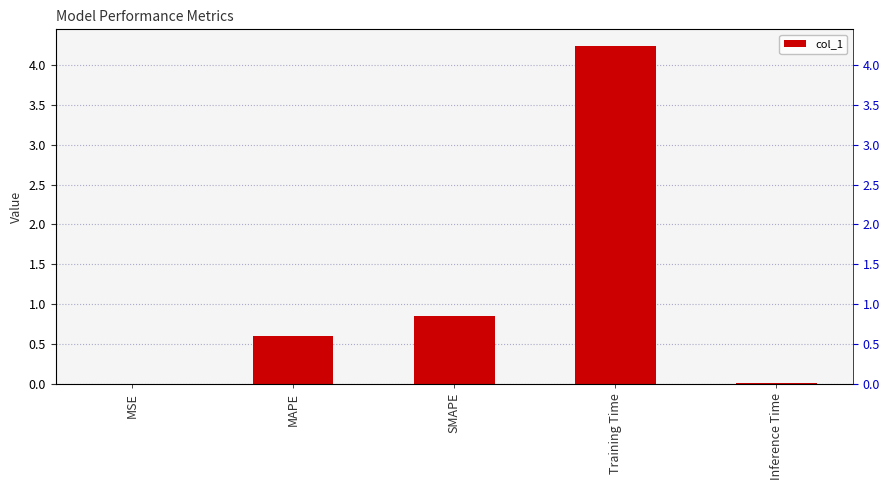

Reading left to right, transcribe all the data shown in this chart.

0.0	0.6	0.9	4.2	0.0